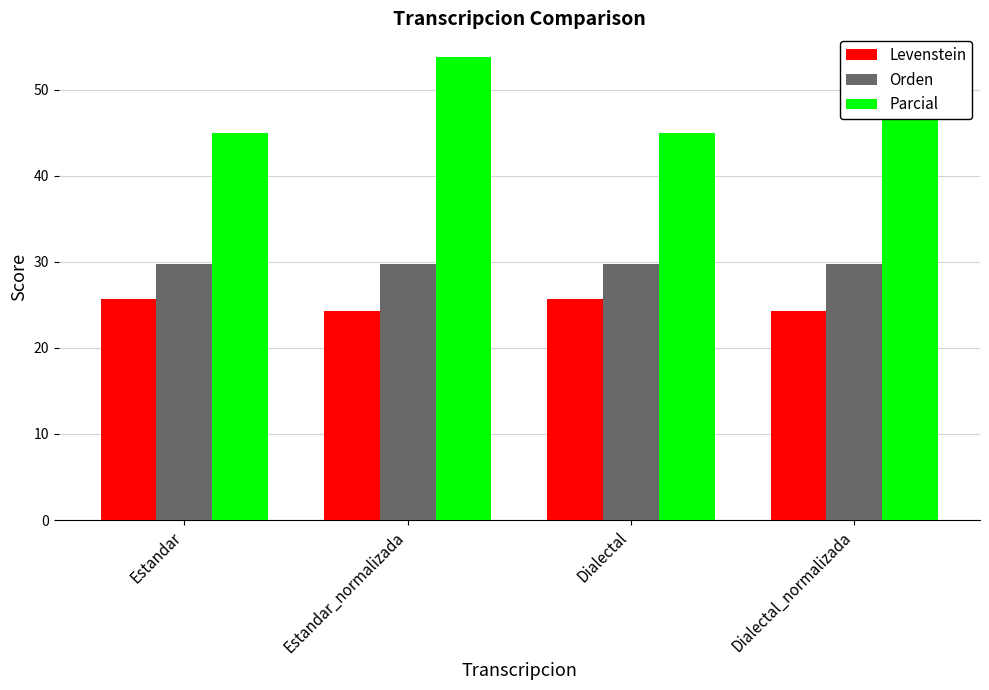

Which has a higher value, Estandar or Dialectal_normalizada?

Estandar